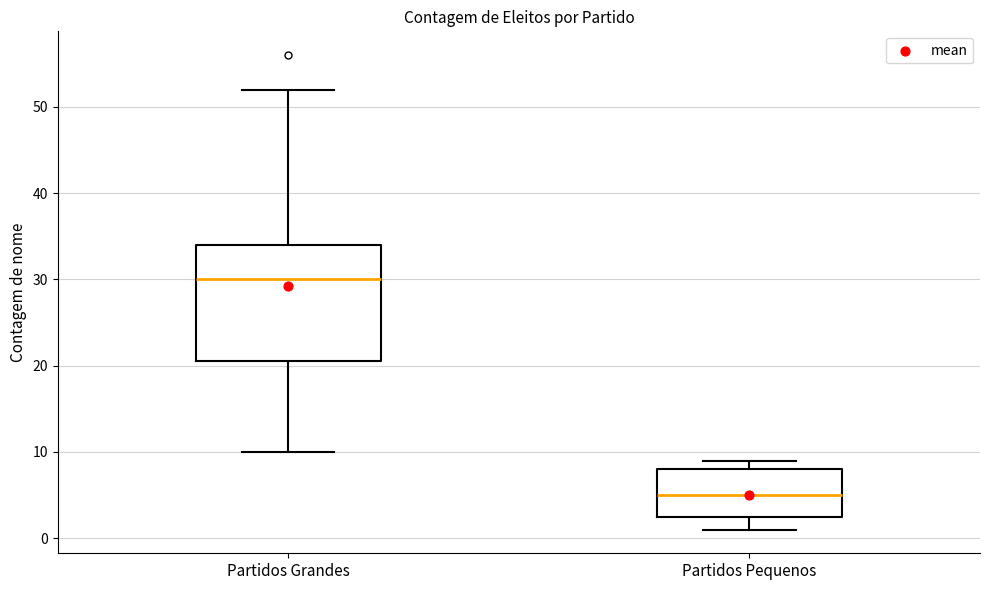

Which box is the tallest, from its lower edge to its upper edge?

Partidos Grandes